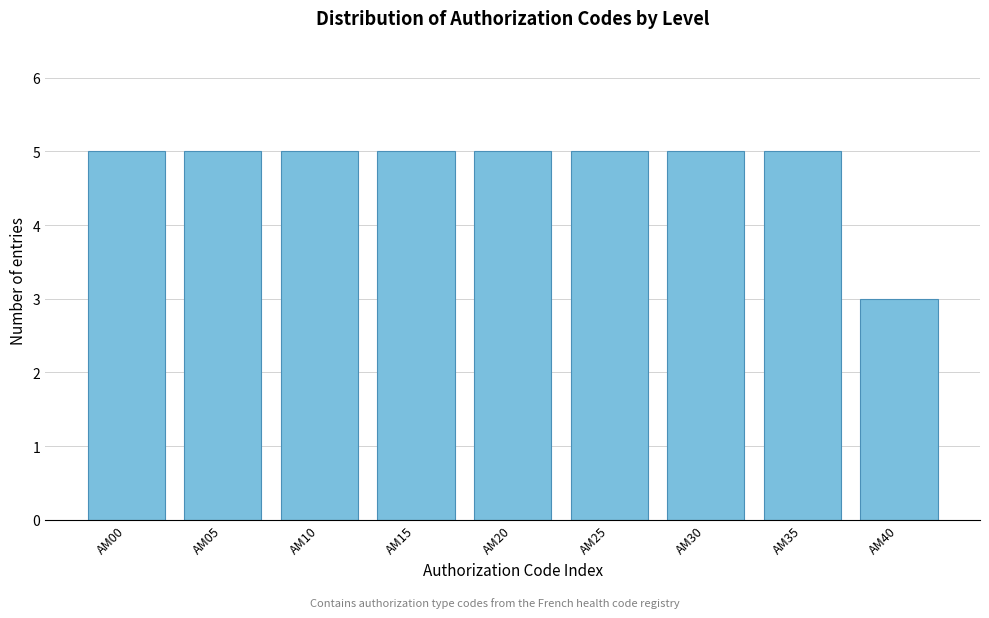

Reading right to left, extract all data points from this chart.

3	5	5	5	5	5	5	5	5